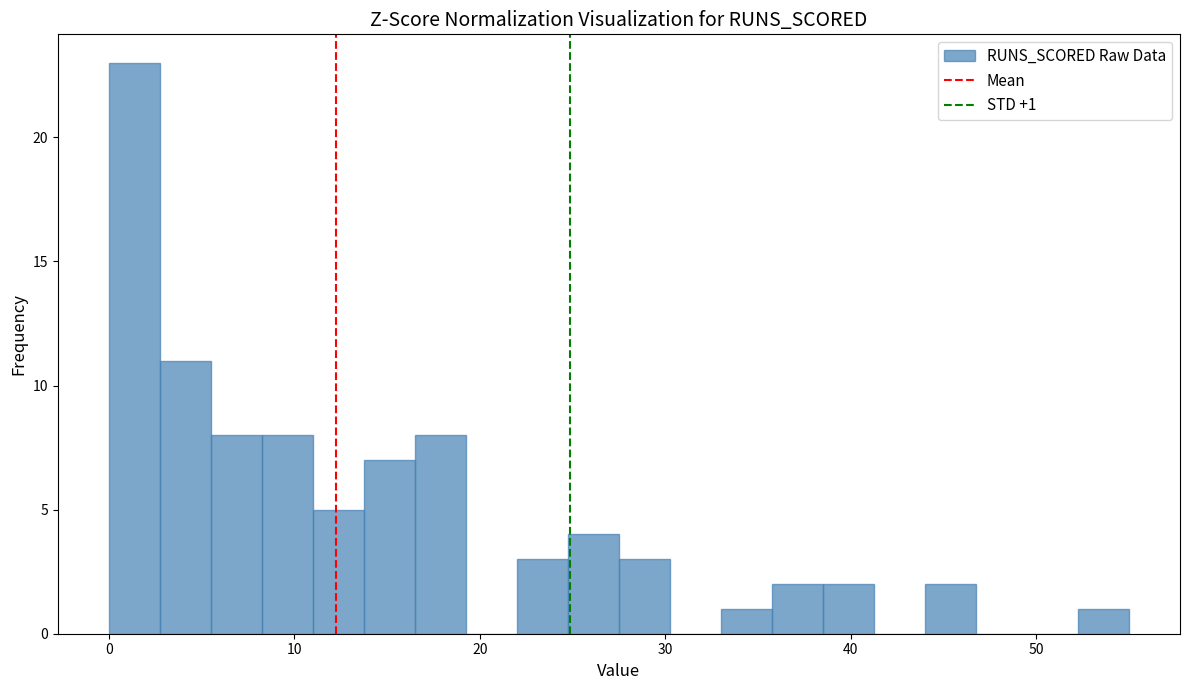

Read against the x-axis, roughly where is the centre of the tallest bar?

1